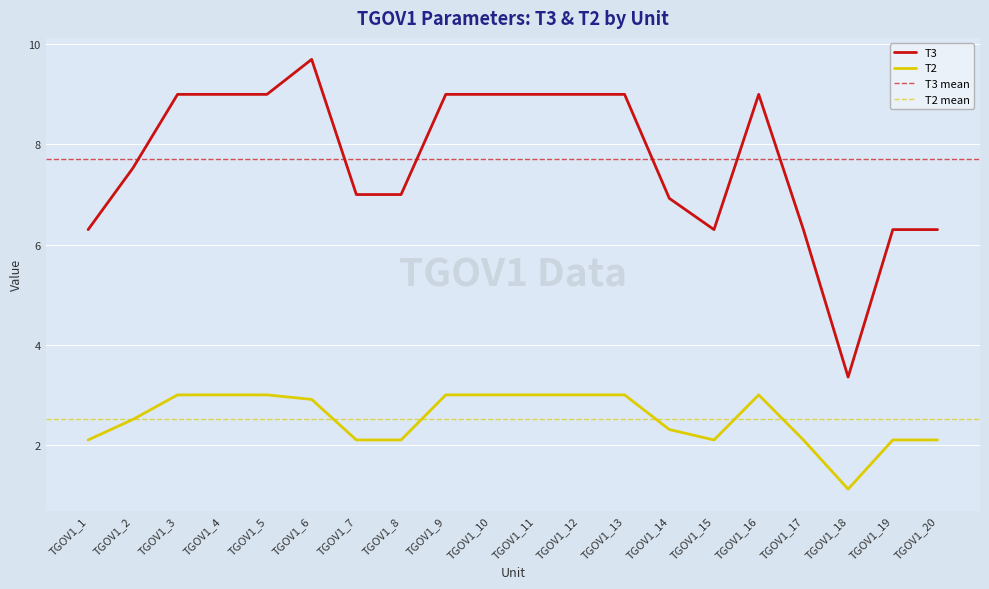

At which category is the sum across all series the highest?

TGOV1_6